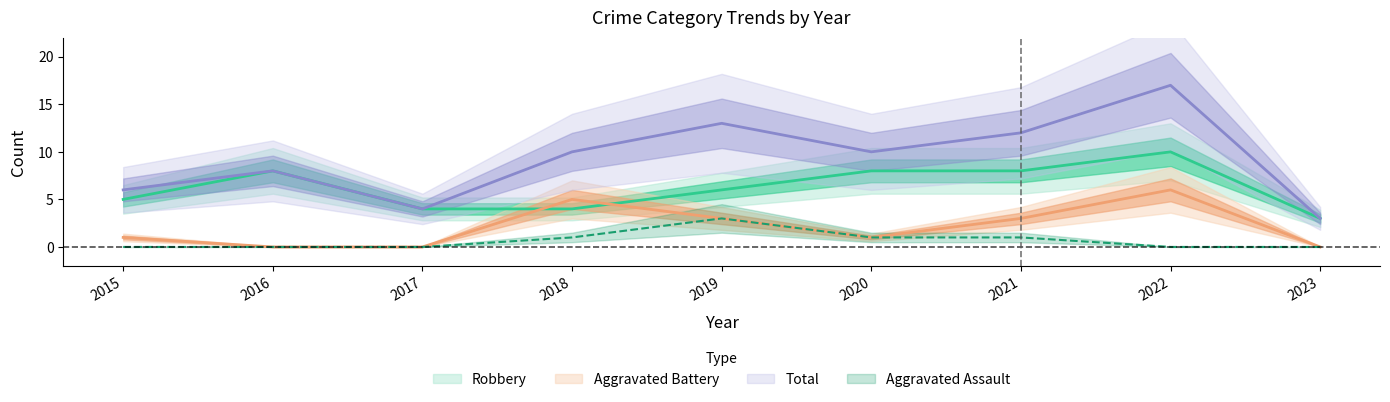

What is the difference between the second highest and minimum values in the Aggravated Assault series?

1